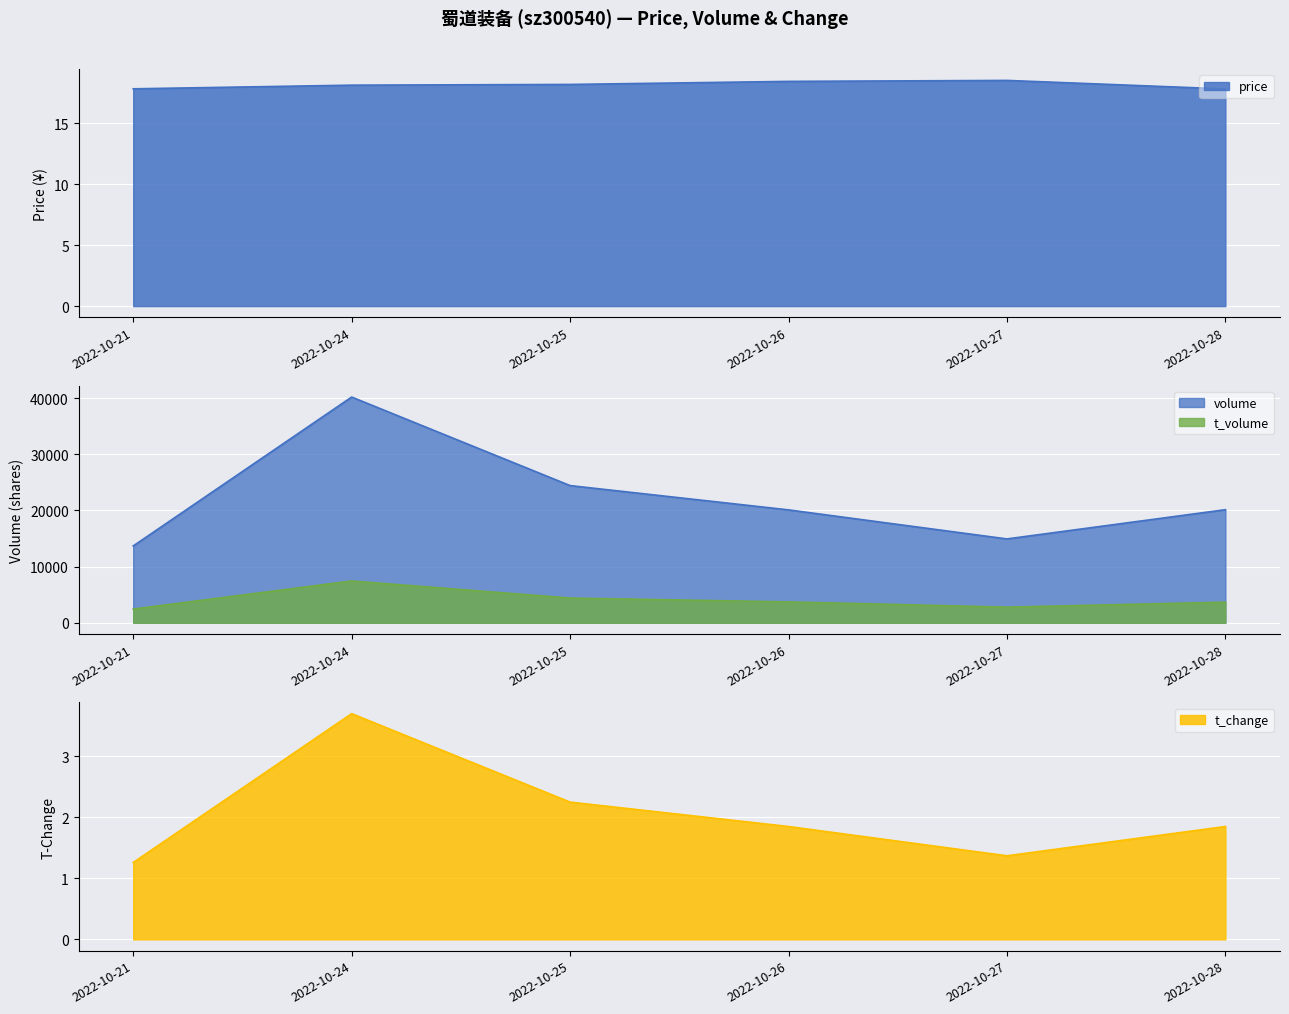

True or false: volume and price intersect in this chart.

False